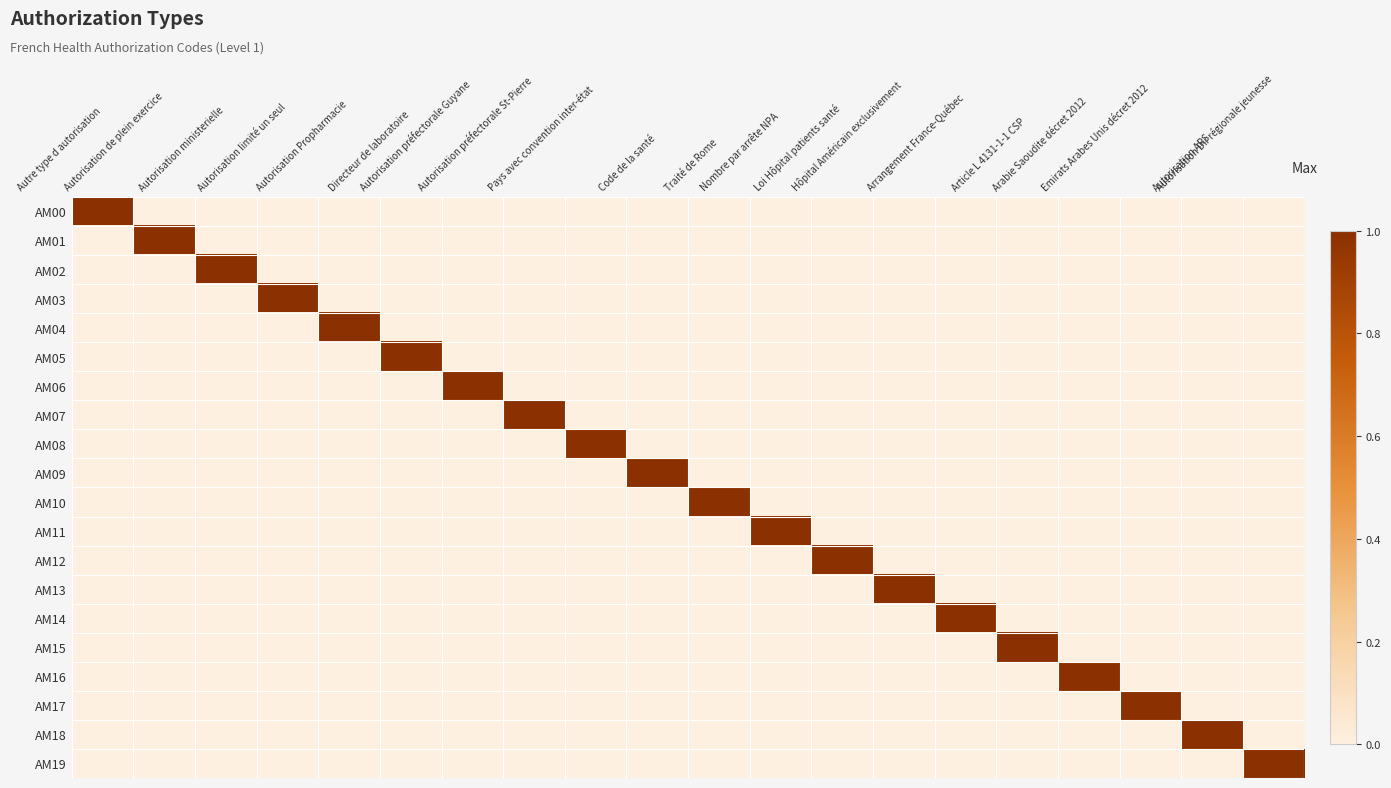

Between Arrangement France-Québec and Autorisation limité un seul, which is larger?

Arrangement France-Québec